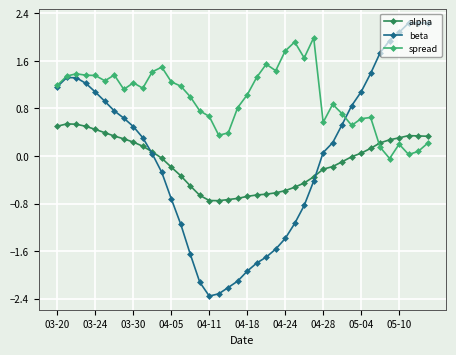

True or false: alpha and spread cross at least once.

True